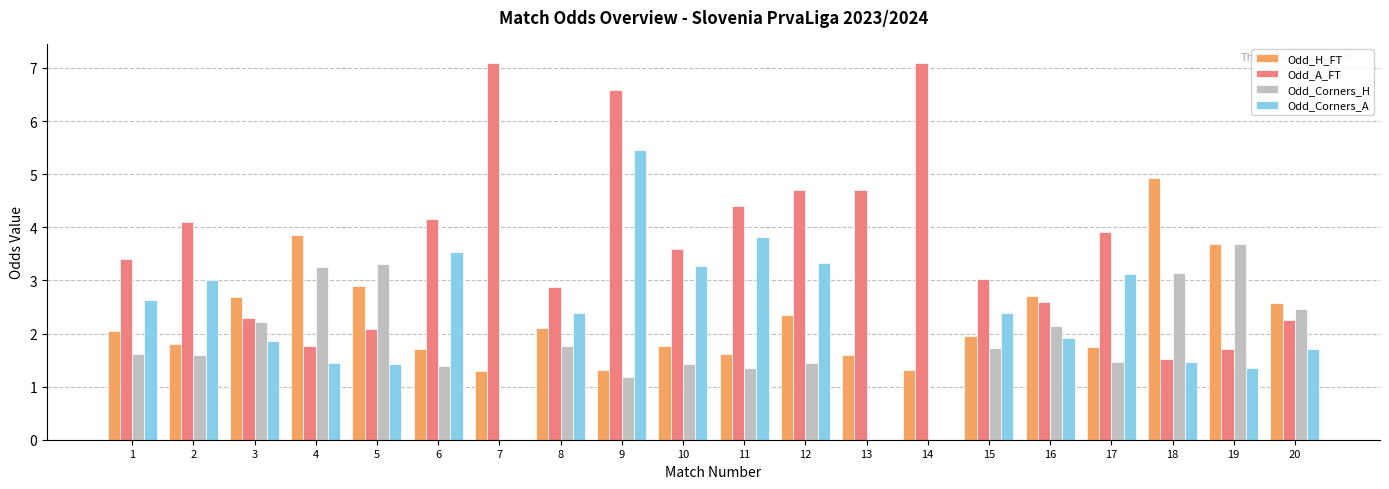

What is the spread (max minus min) of values at 3?

0.8